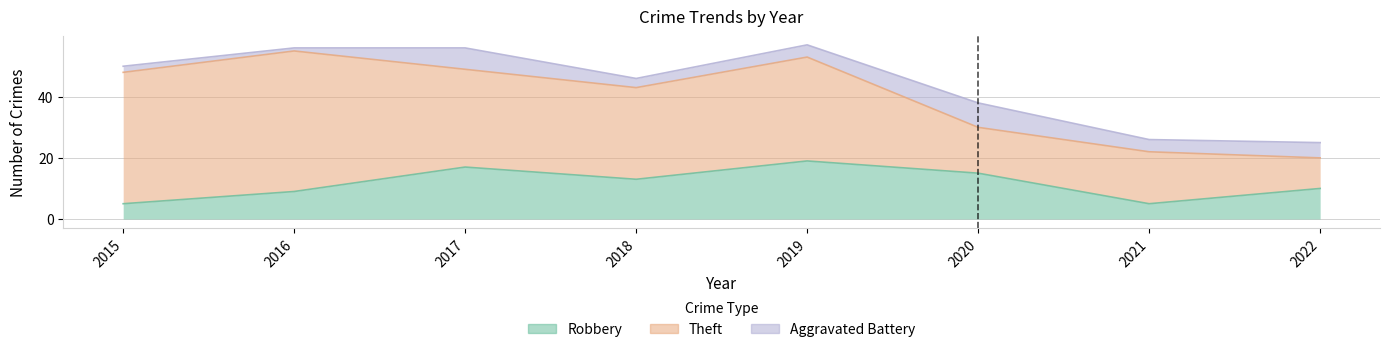

What value does the Aggravated Battery series have at 2018?

3